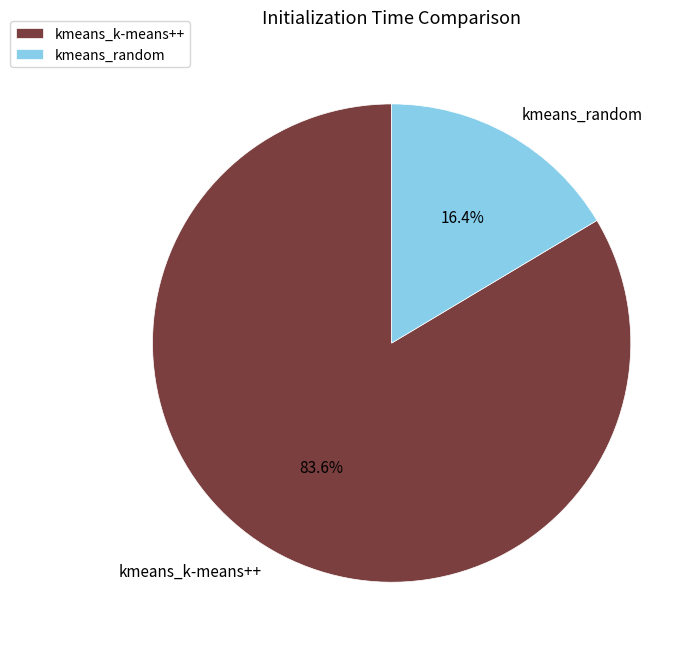

Which has a higher value, kmeans_random or kmeans_k-means++?

kmeans_k-means++